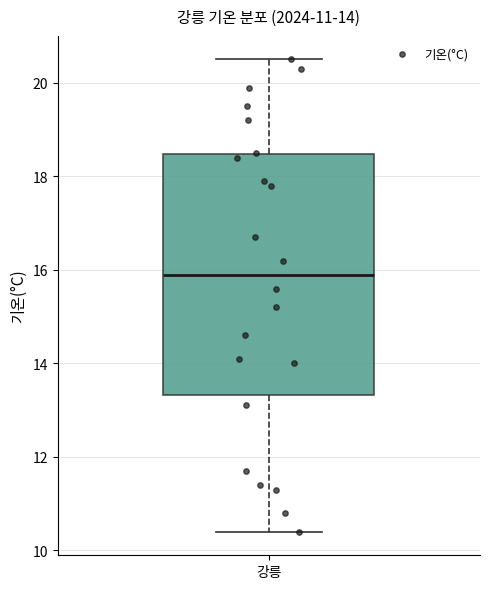

Transcribe this box plot: give where the median line is, the range the box spans, and where the two whiskers end, as read against the y-axis. The values are not printed on the chart, so give them approximately, as read against the axis.

median 16.0, box 13.4 to 18.4, whiskers 10.4 to 20.6